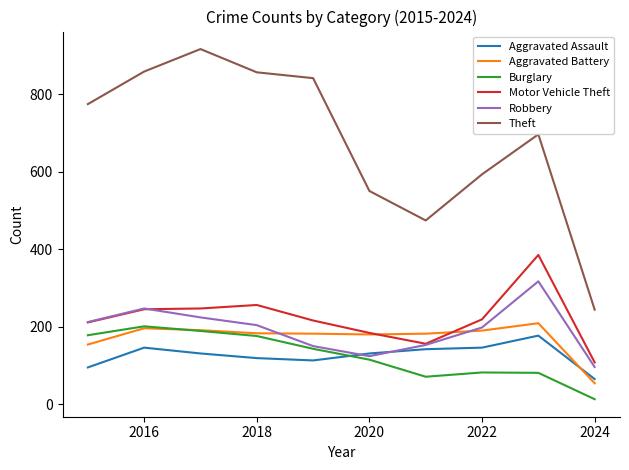

Which series has the largest total across all categories?

Theft